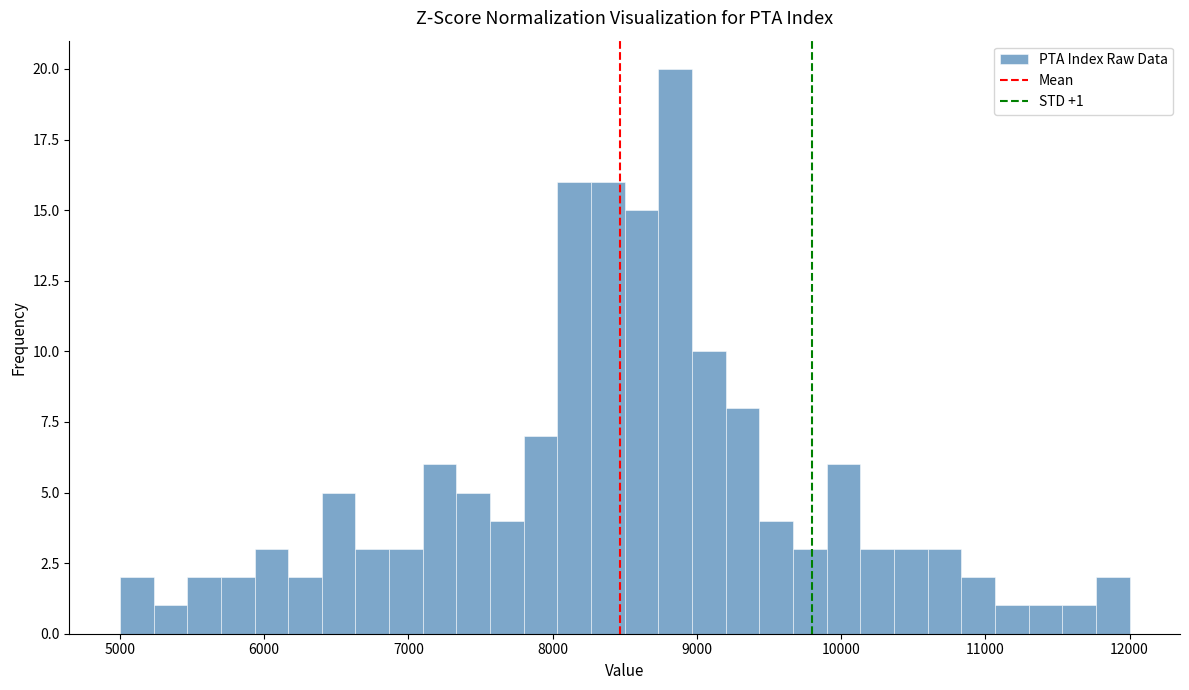

Around what value on the x-axis is the tallest bar? Give the approximate position of its centre, as read against the axis.

8900